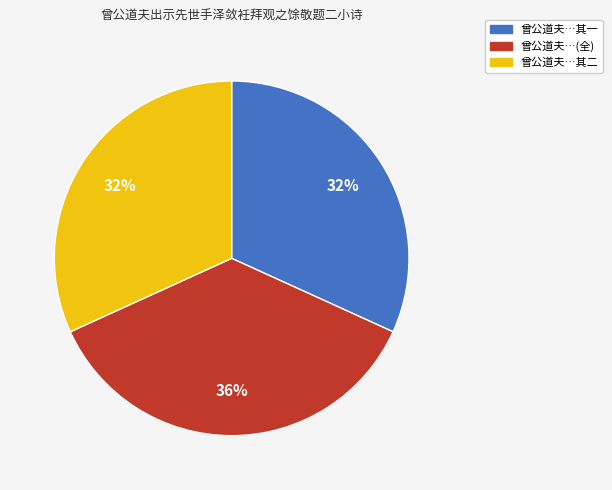

Does any single category account for the majority?

No